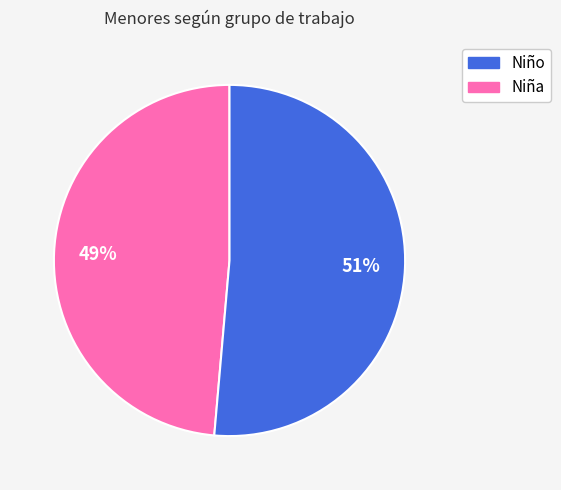

How many segments does this pie chart have?

2